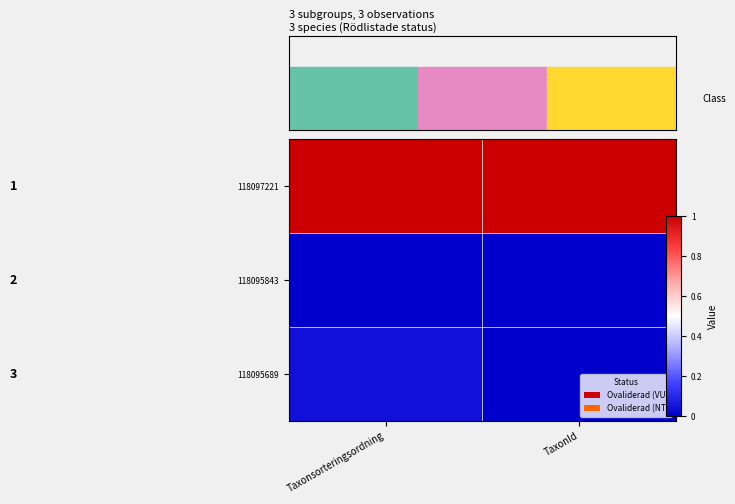

Reading right to left, extract all data points from this chart.

118097221: TaxonId=1.0	Taxonsorteringsordning=1.0
118095843: TaxonId=0.0	Taxonsorteringsordning=0.0
118095689: TaxonId=0.0	Taxonsorteringsordning=0.0